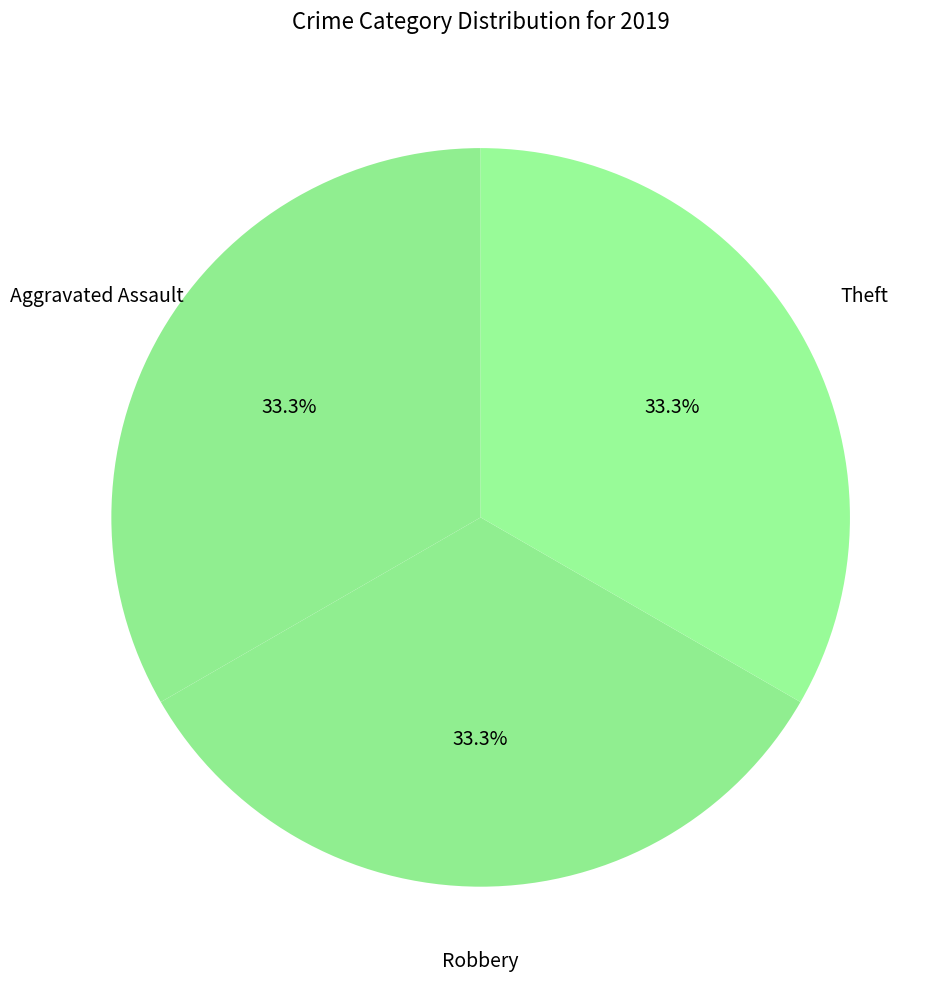

How many slices are in this pie chart?

3